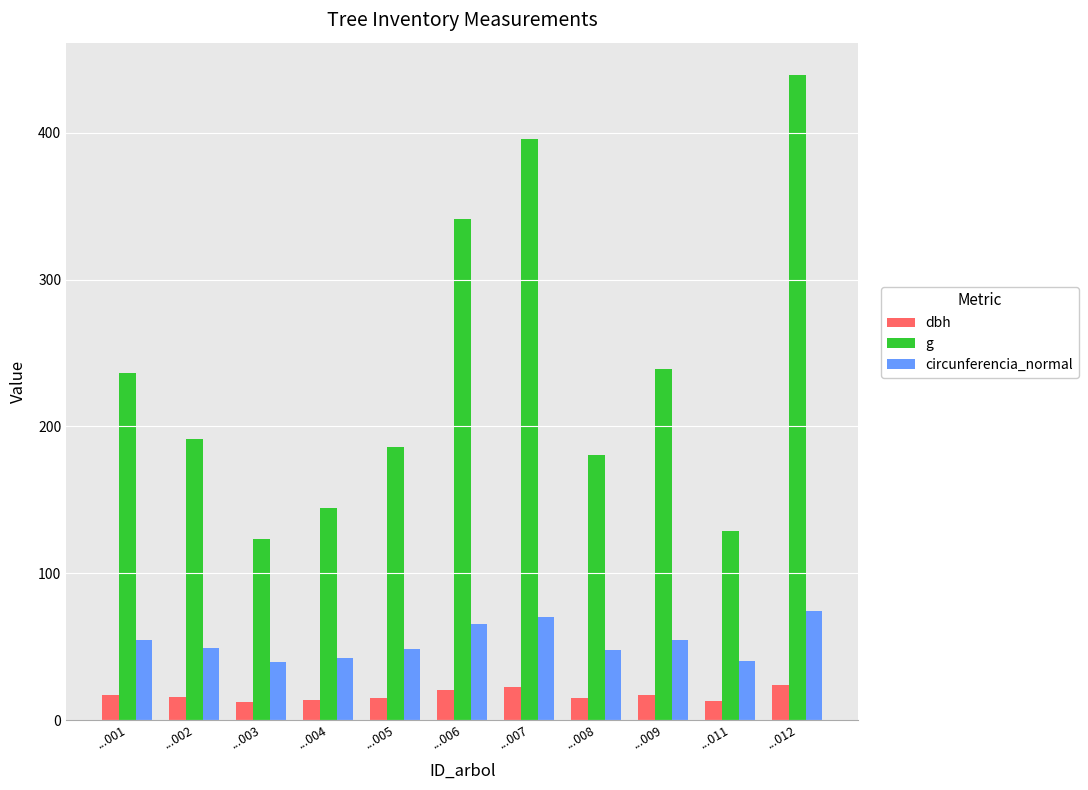

What is the average value of the circunferencia_normal series?

53.4